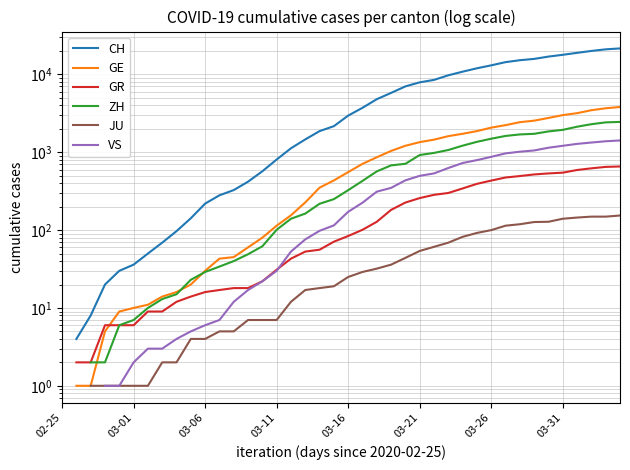

What is the greatest value displayed?

21587.0